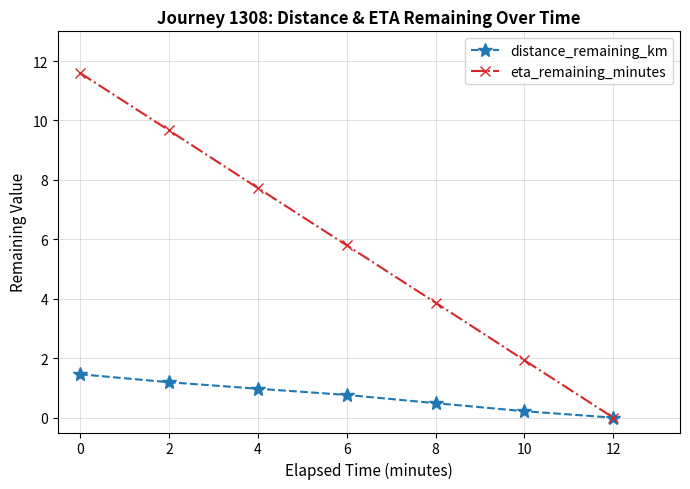

What is the spread (max minus min) of values at 2?

8.5